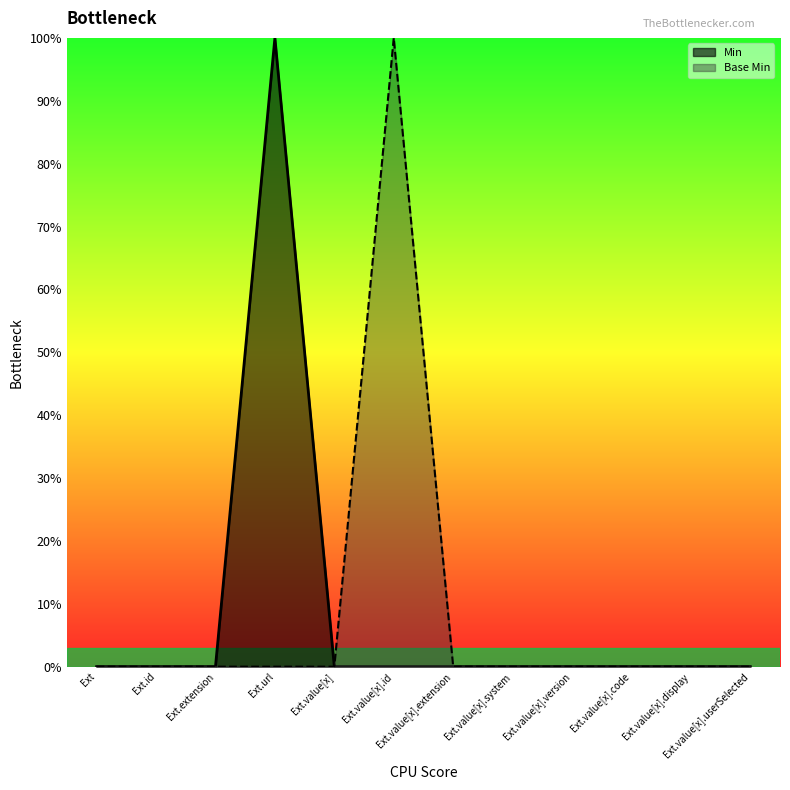

True or false: Base Min and Min cross at least once.

False